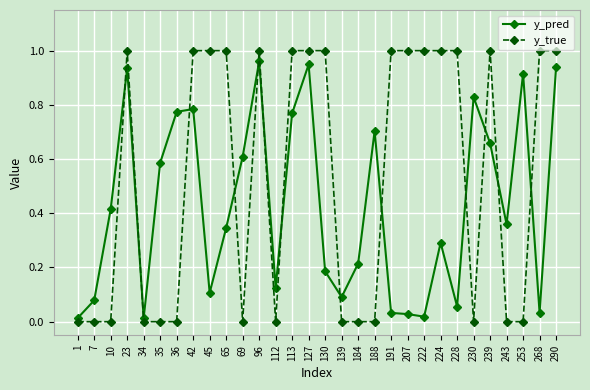

How many y_true values are between 0 and 1?

30